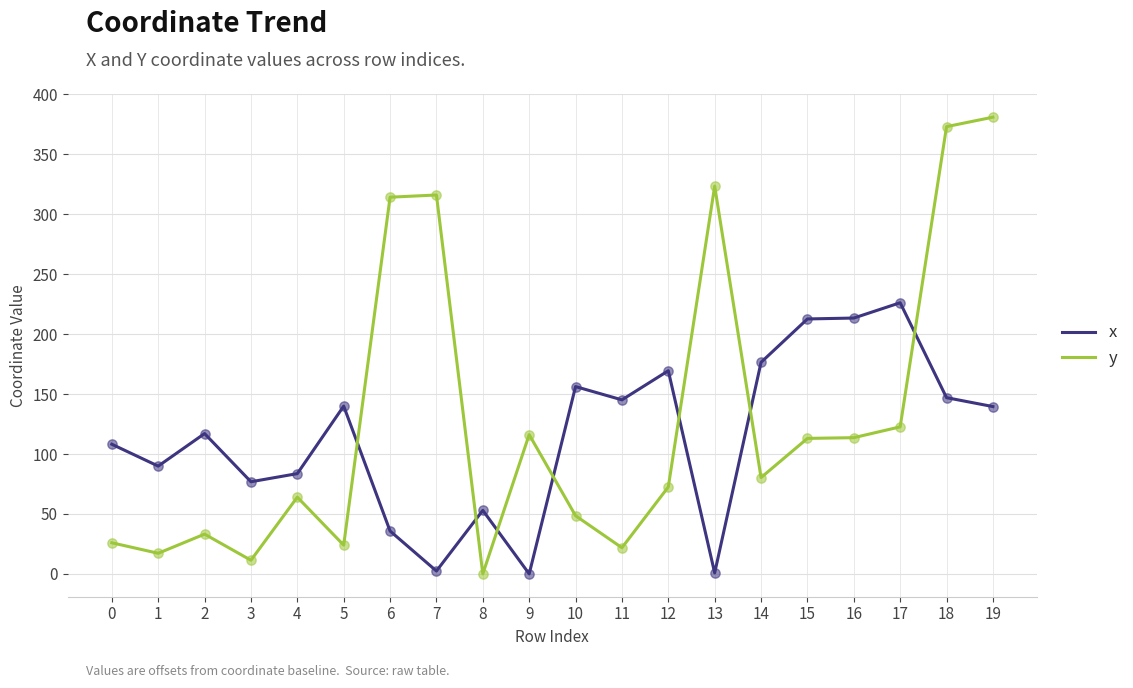

At how many categories does at least one series exceed 198?

8